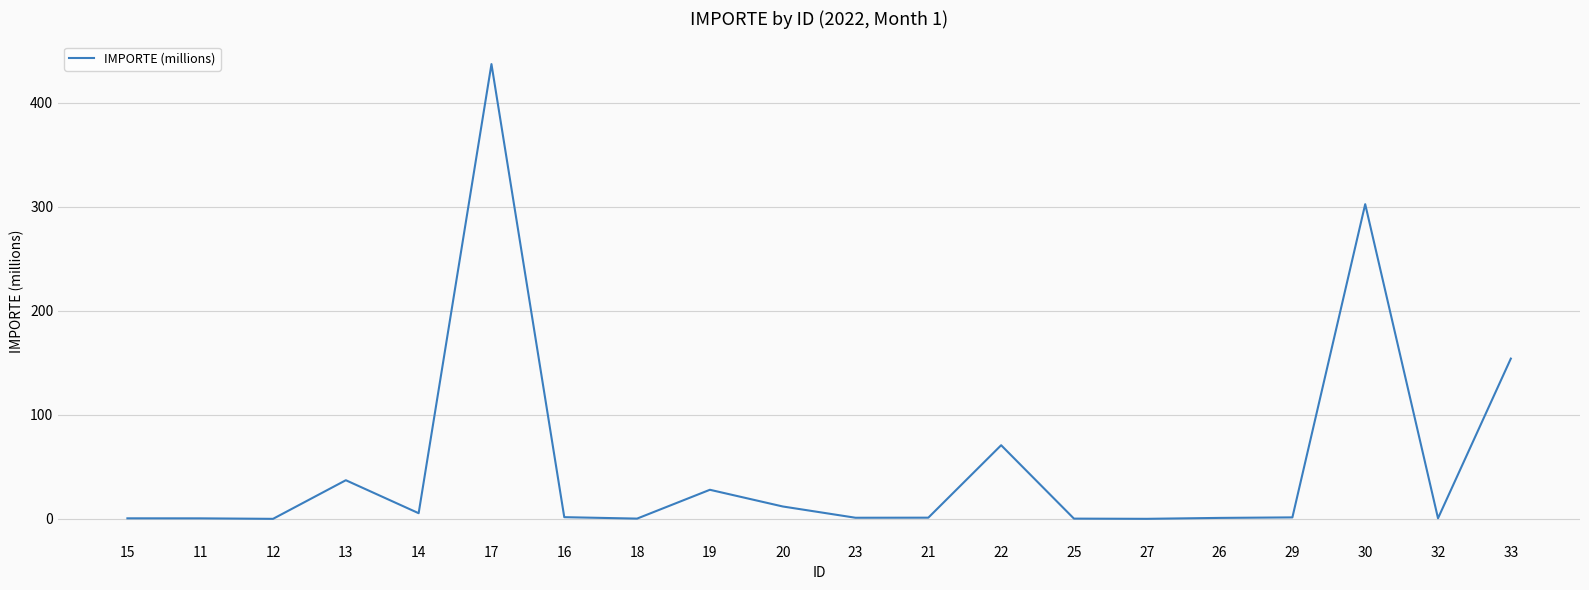

The chart shows a value of 302.5 at 30. True or false?

True